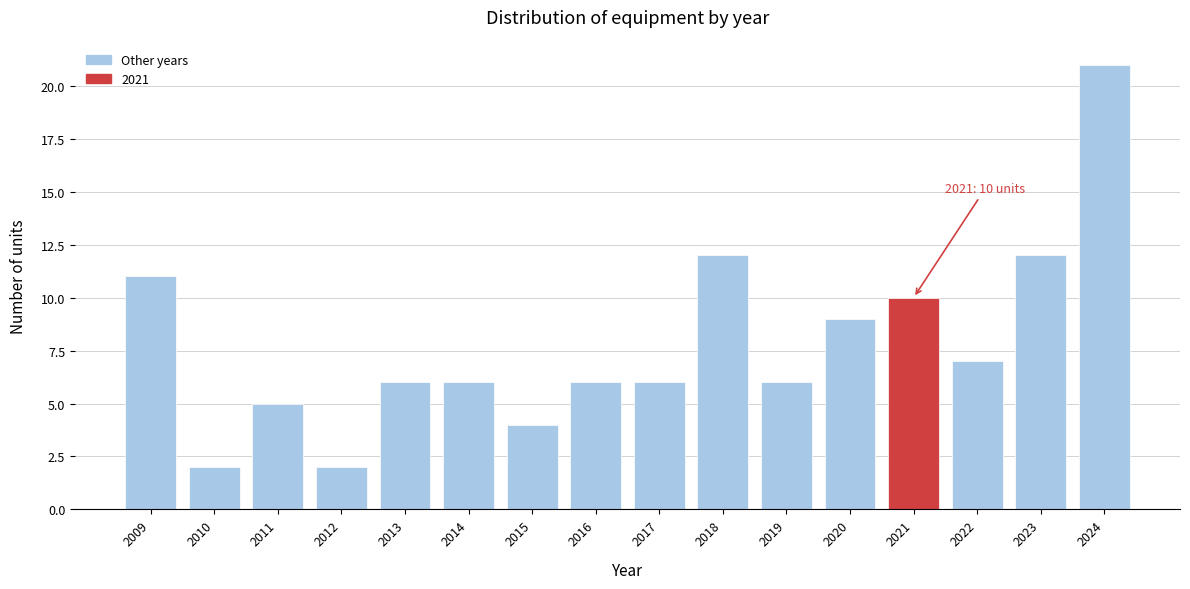

Reading right to left, transcribe all the data shown in this chart.

2024=21	2023=12	2022=7	2021=10	2020=9	2019=6	2018=12	2017=6	2016=6	2015=4	2014=6	2013=6	2012=2	2011=5	2010=2	2009=11